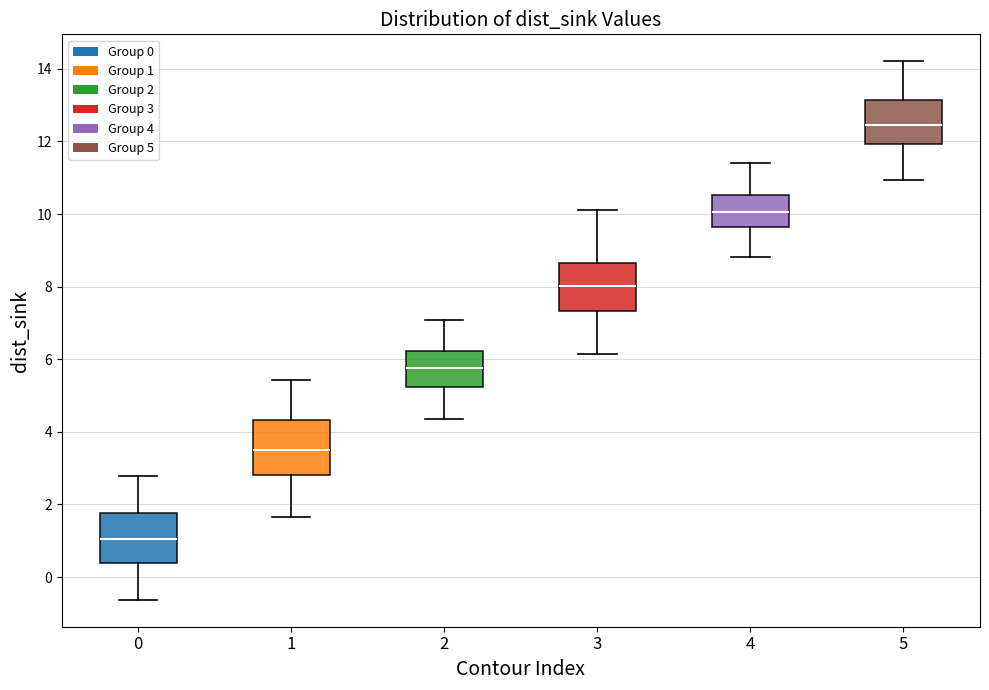

Which box has the lowest median line?

0